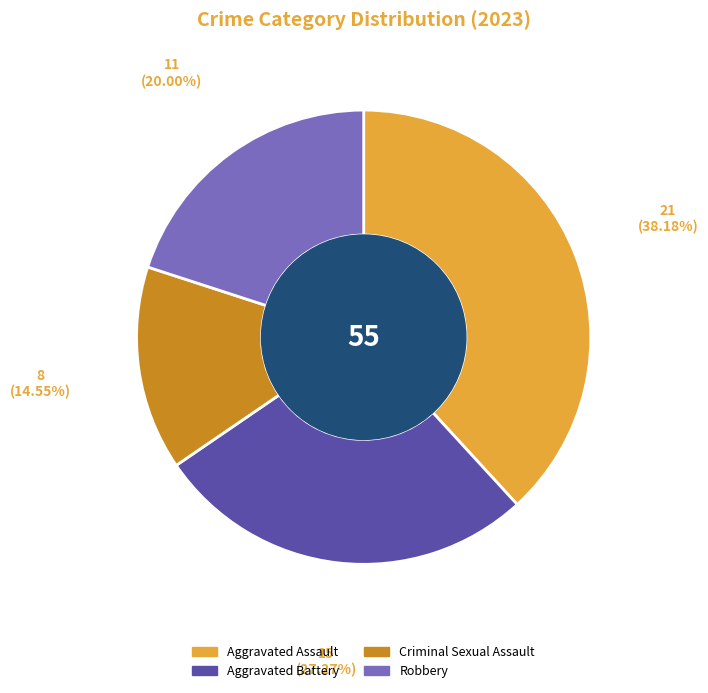

How many segments does this pie chart have?

4